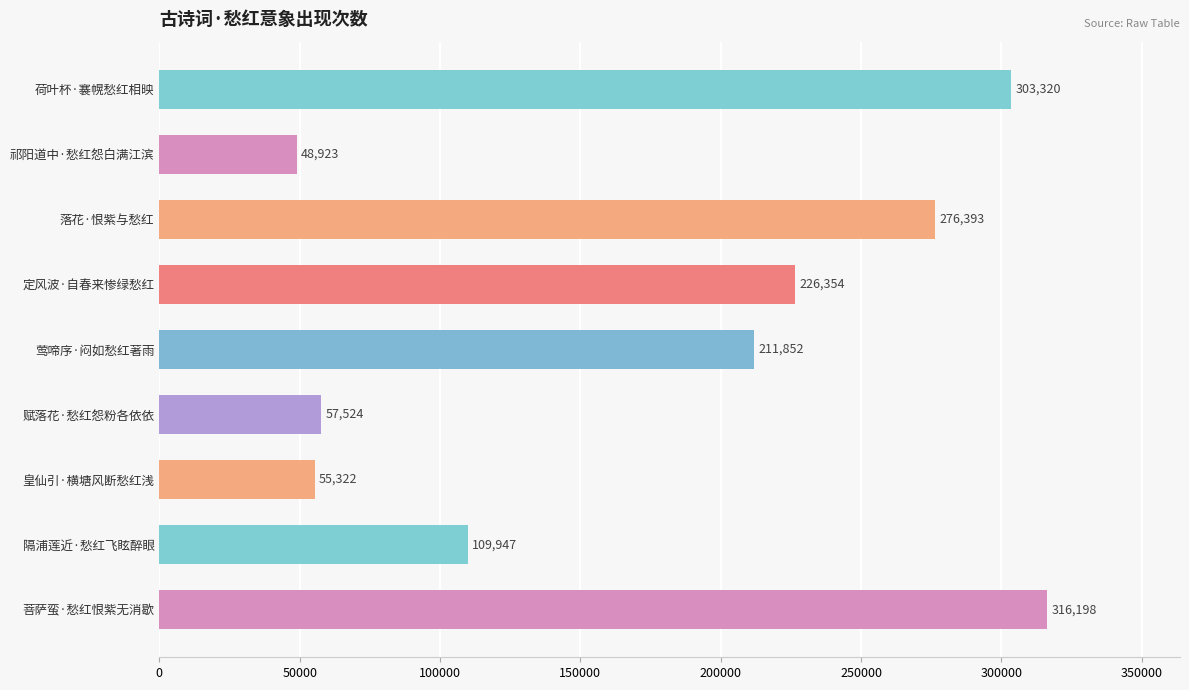

What is the difference between the maximum and minimum values?

267275